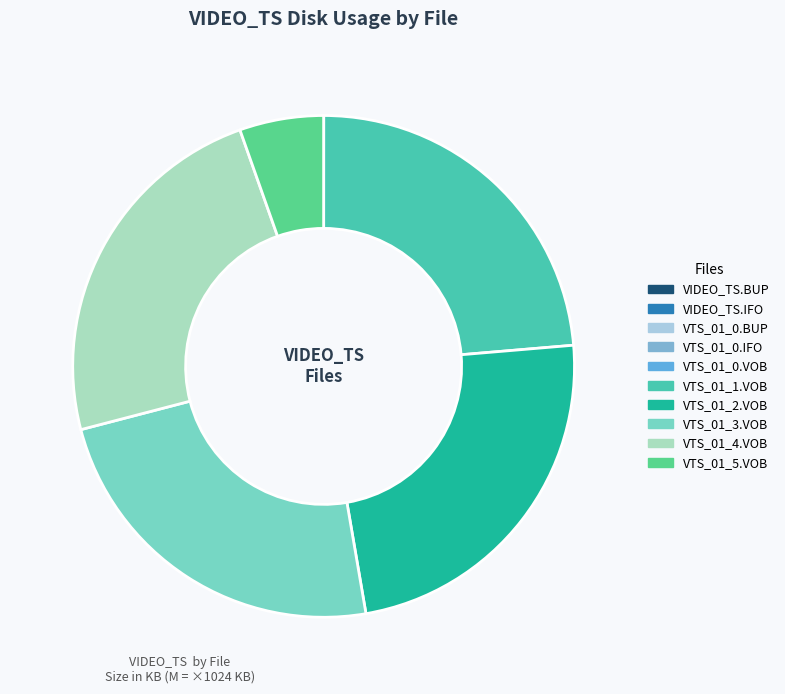

To the nearest percent, what is the difference between the largest and smallest slice percentages?

24%